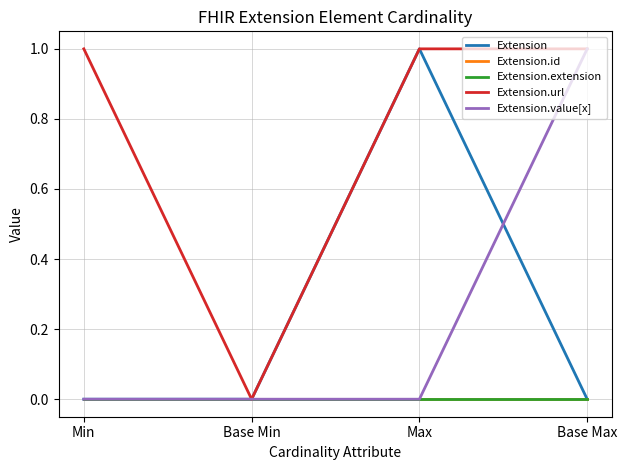

True or false: Extension.url and Extension intersect in this chart.

False